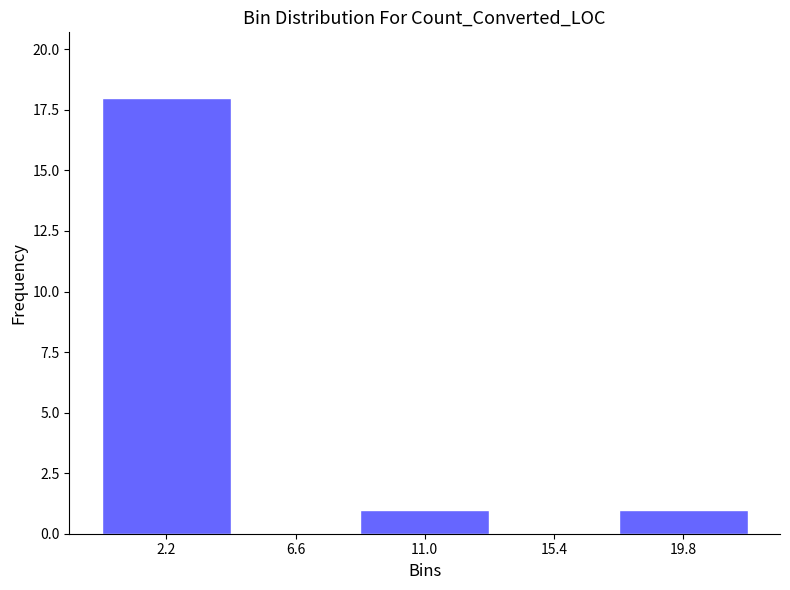

Reading left to right, transcribe this chart: for each bar, give the range it covers on the x-axis and its height. Neither the bar edges nor the heights are printed on the chart, so give them approximately, as read against the axes.

0.0 to 4.4: 18
4.4 to 8.8: 0
8.8 to 13.2: 1
13.2 to 17.6: 0
17.6 to 22.0: 1